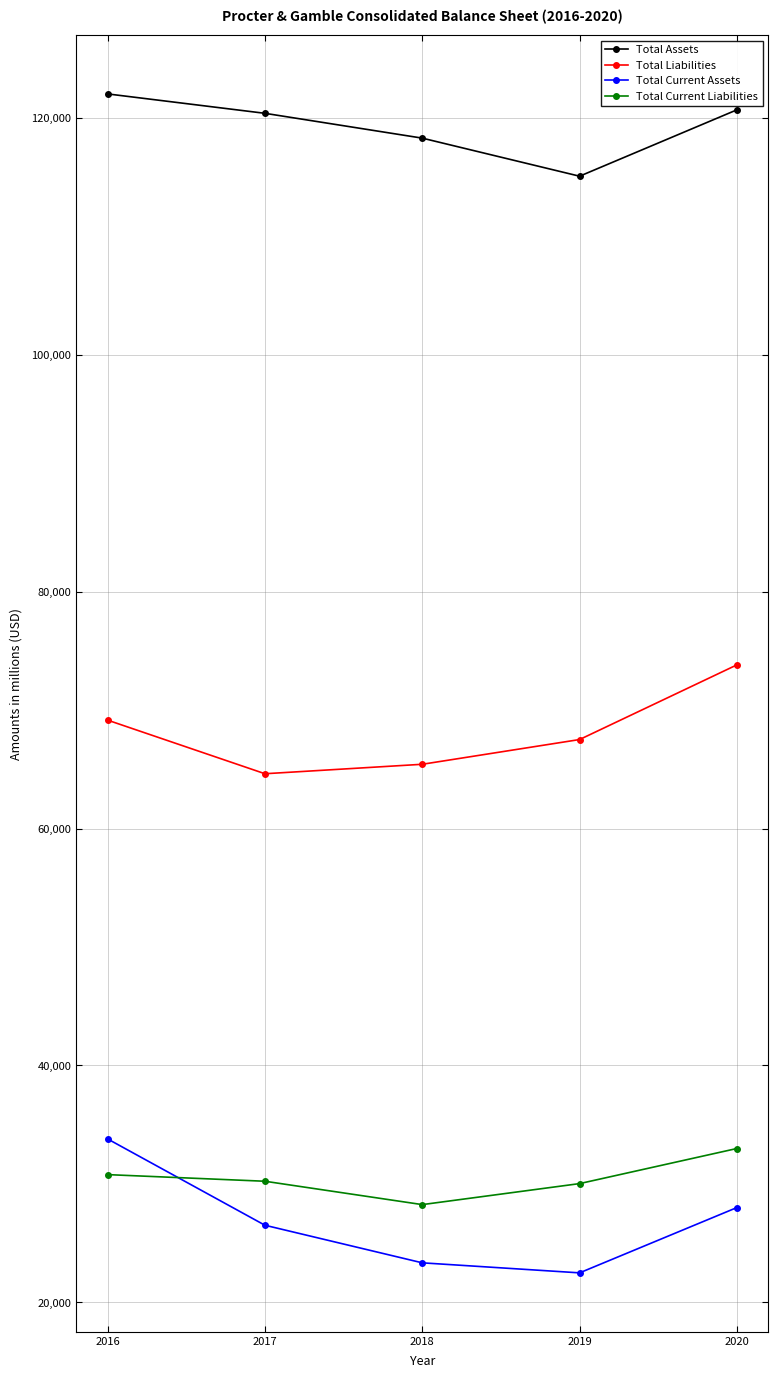

Which series has the largest range (max minus min)?

Total Current Assets